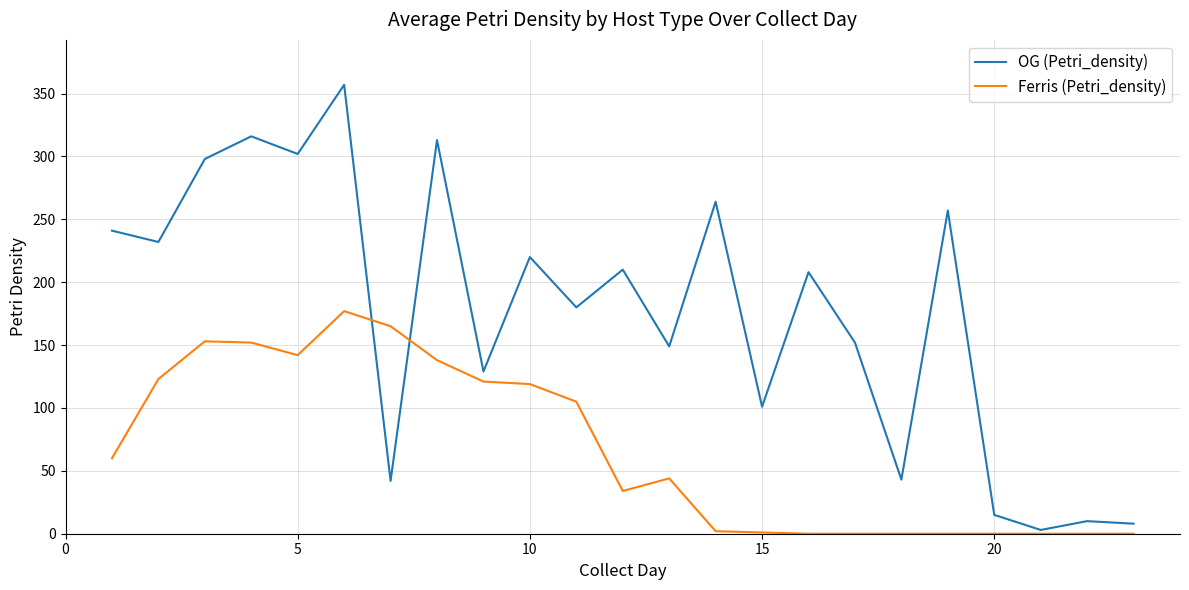

How many lines are shown in the chart?

2